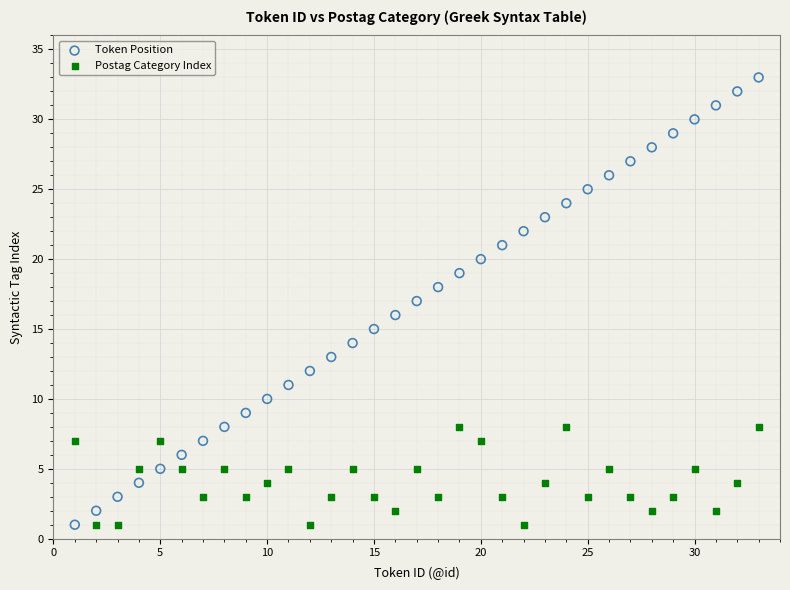

Across all data points, what is the range of X values (max minus min)?

32